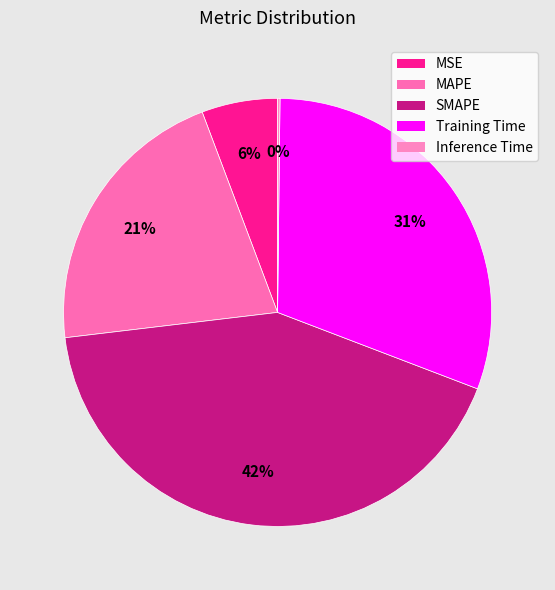

Which category has the smallest portion of the pie?

Inference Time